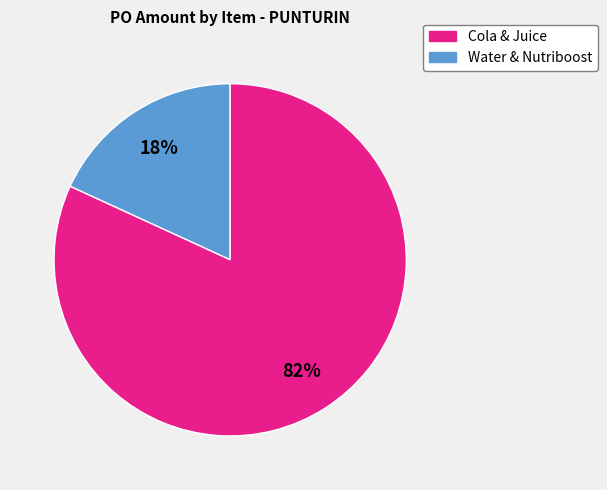

Does any single category account for the majority?

Yes